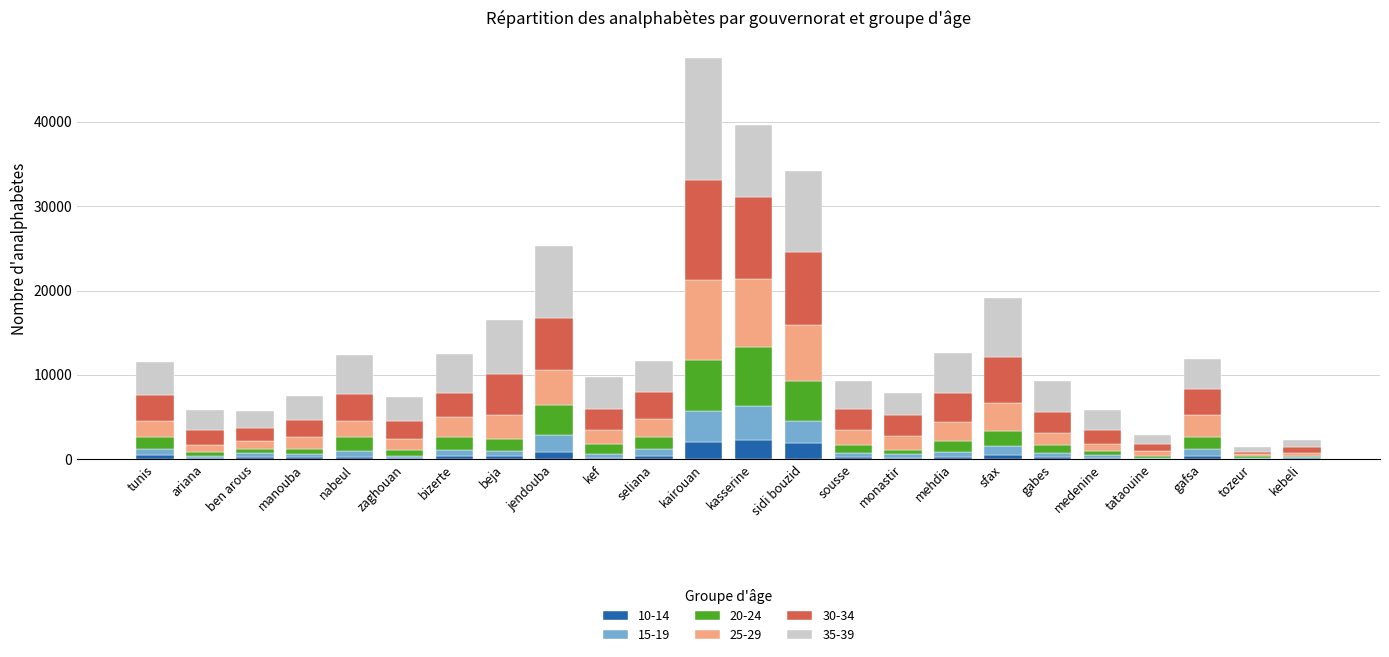

At which category is the sum across all series the highest?

kairouan